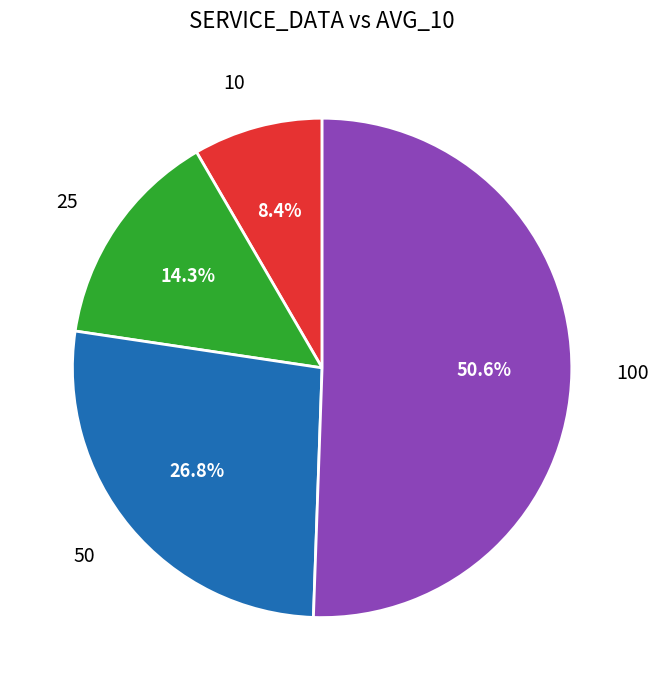

Is it true that 50 is 35% of the pie?

False